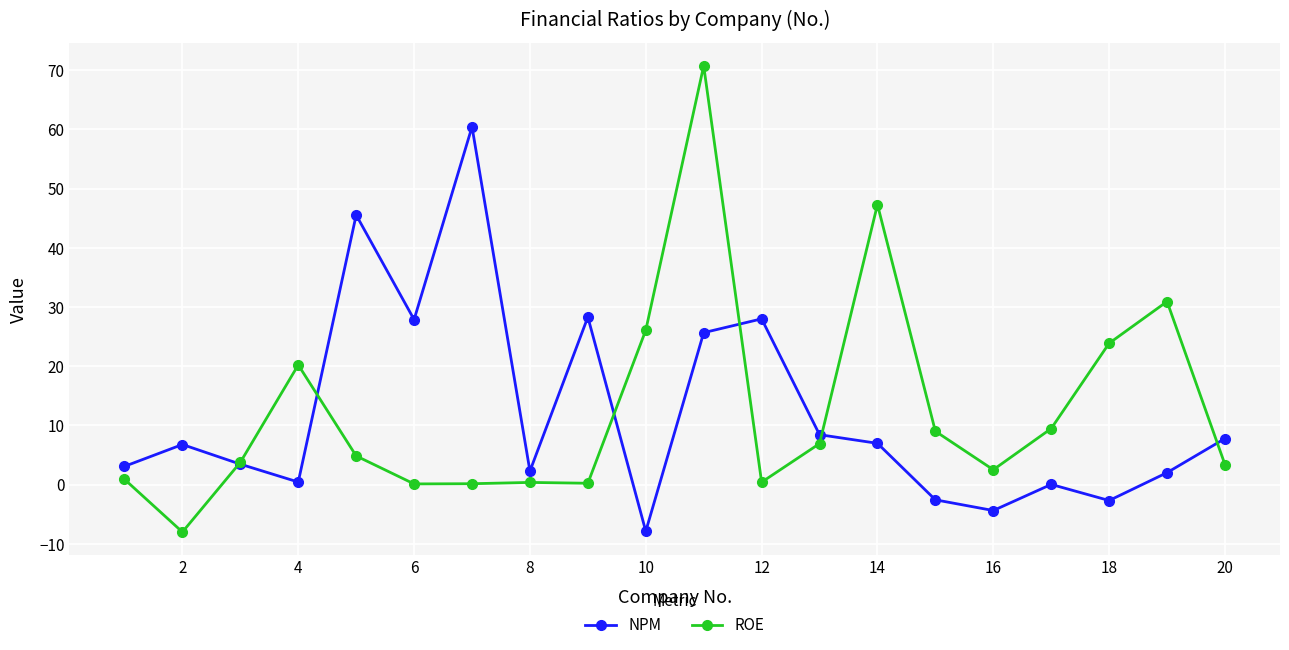

List the series in order of their peak value, lowest first.

NPM, ROE